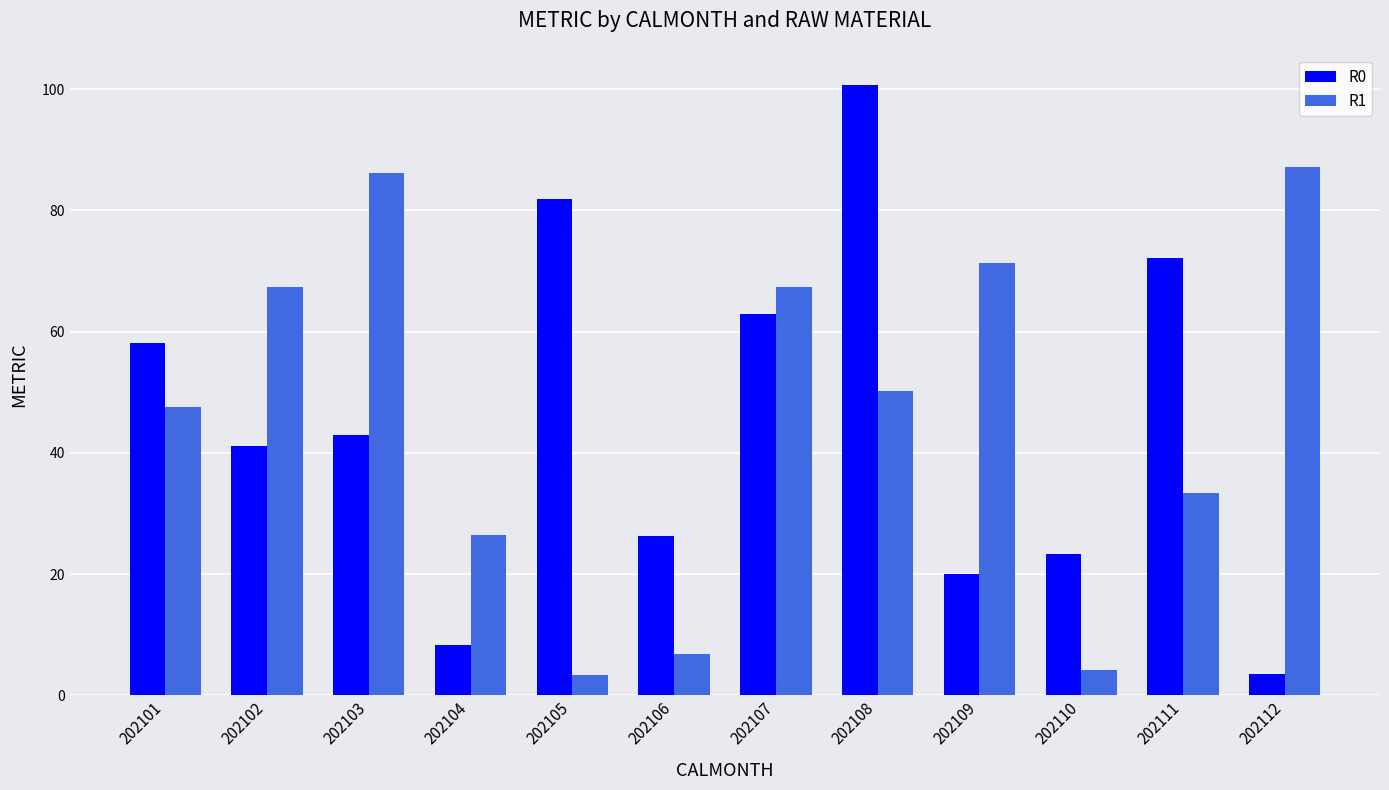

The R0 series shows 74.8 at 202103. True or false?

False